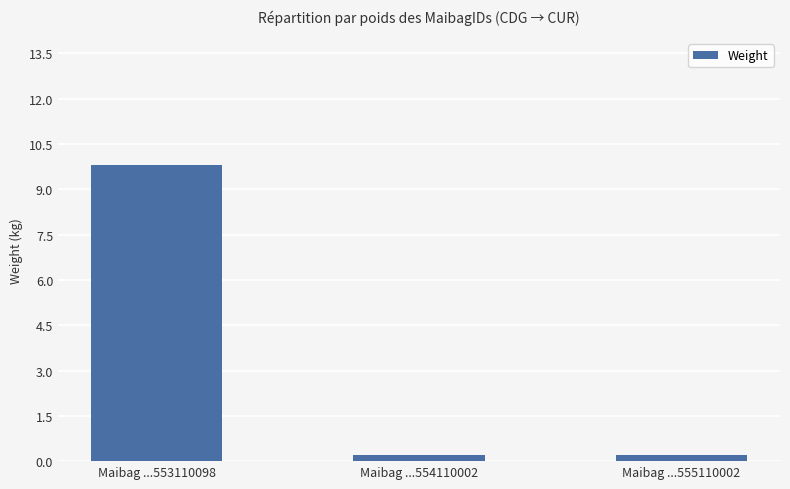

What is the sum of all values?

10.2